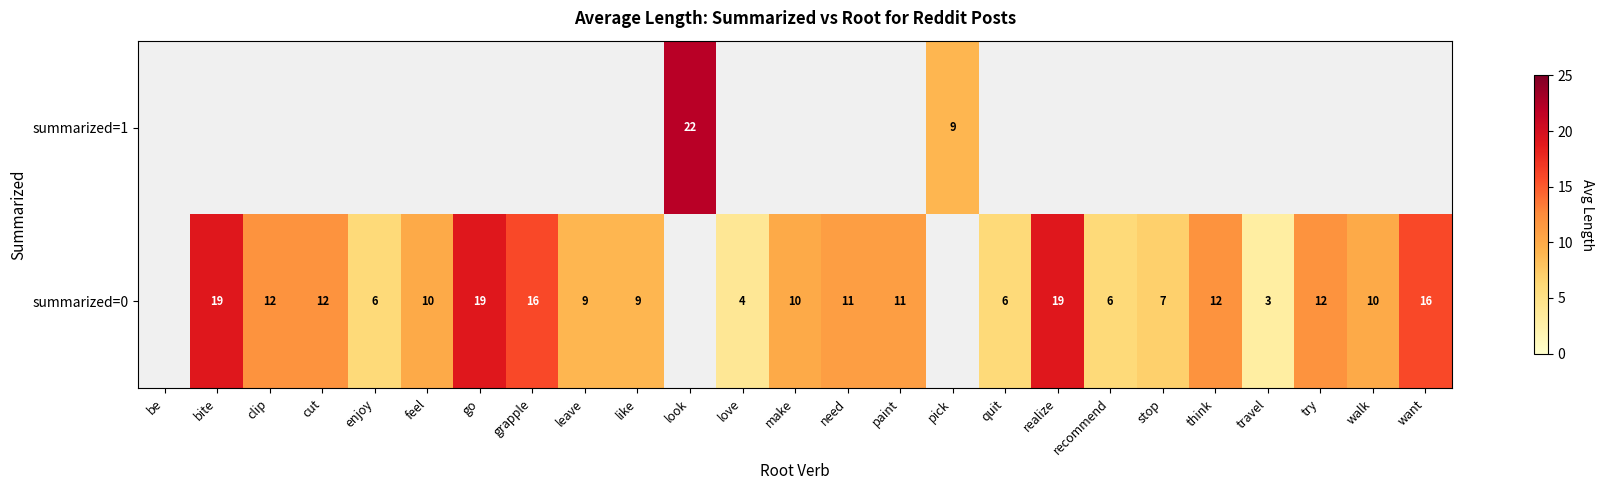

True or false: summarized=0 has a value of 18 at clip.

False